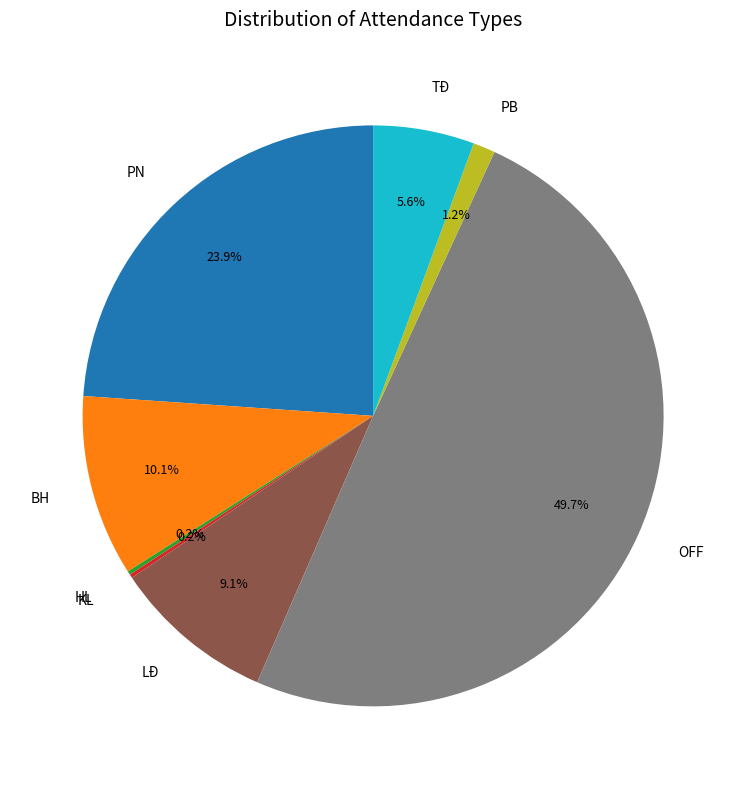

Is the sum of PN and PB greater than half?

No